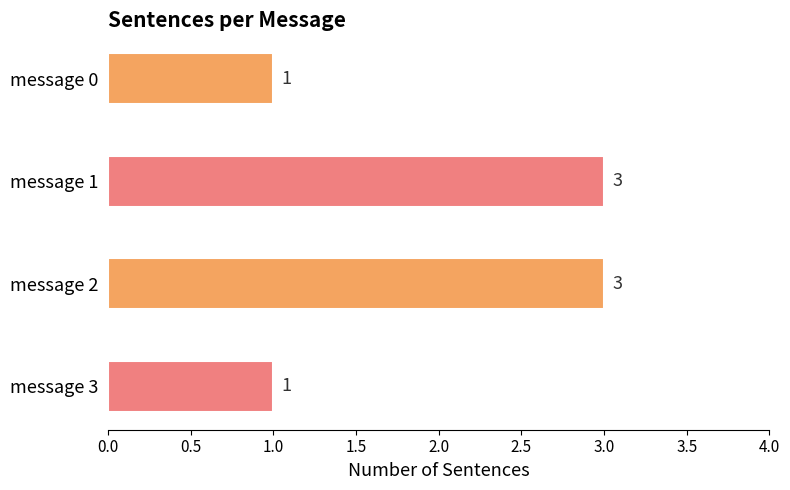

How many distinct data groups are displayed?

1